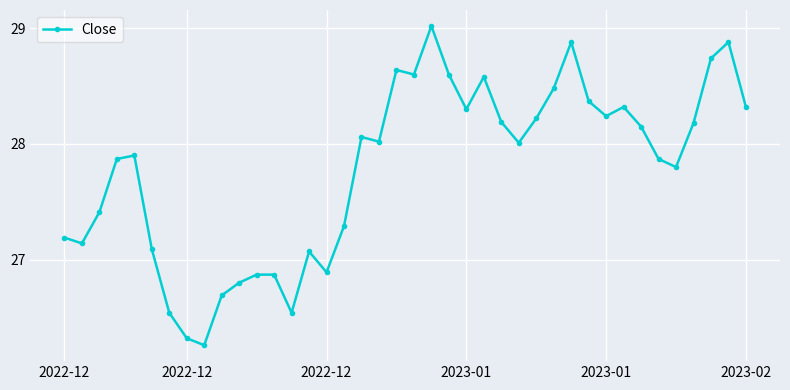

What is the value of the 10th point from the left?

26.7